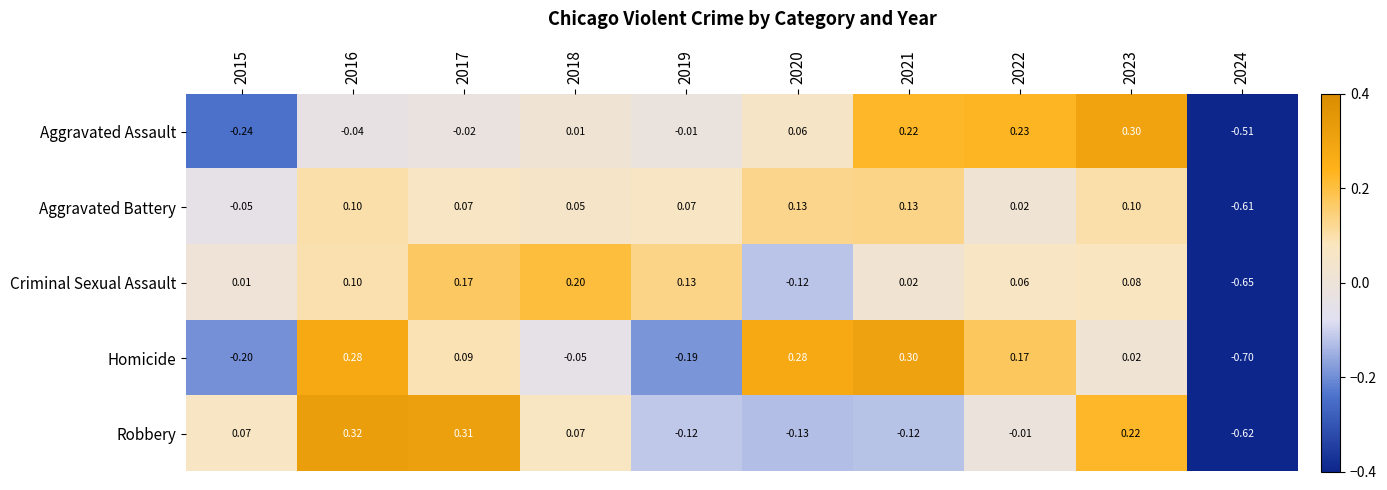

Between 2015 and 2024, which series saw the biggest shift?

Robbery